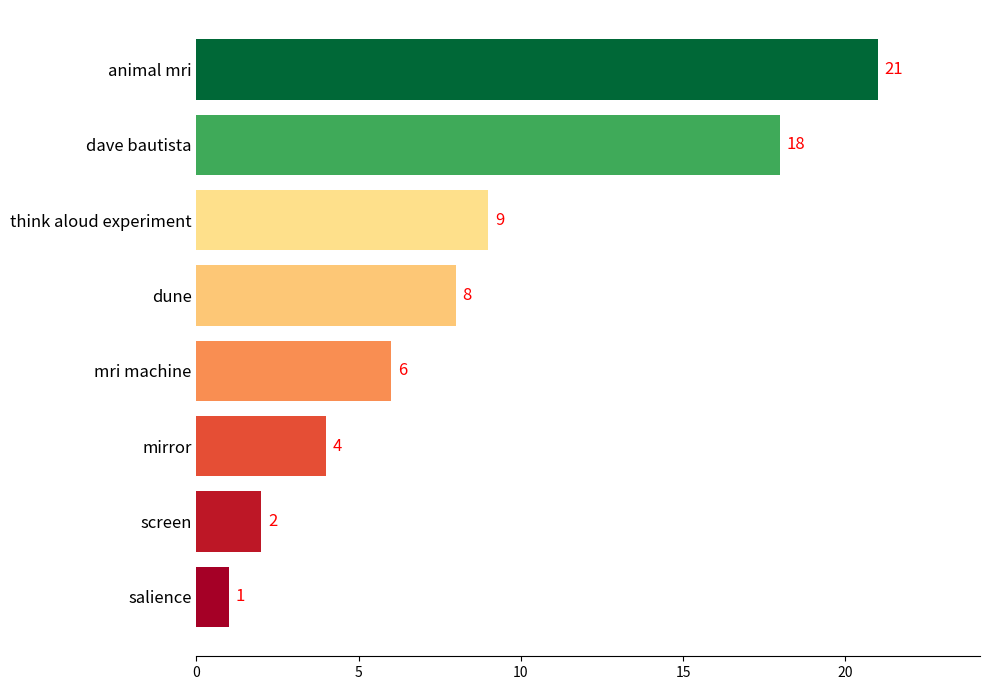

Reading top to bottom, what are all the values shown in this chart?

animal mri=21	dave bautista=18	think aloud experiment=9	dune=8	mri machine=6	mirror=4	screen=2	salience=1